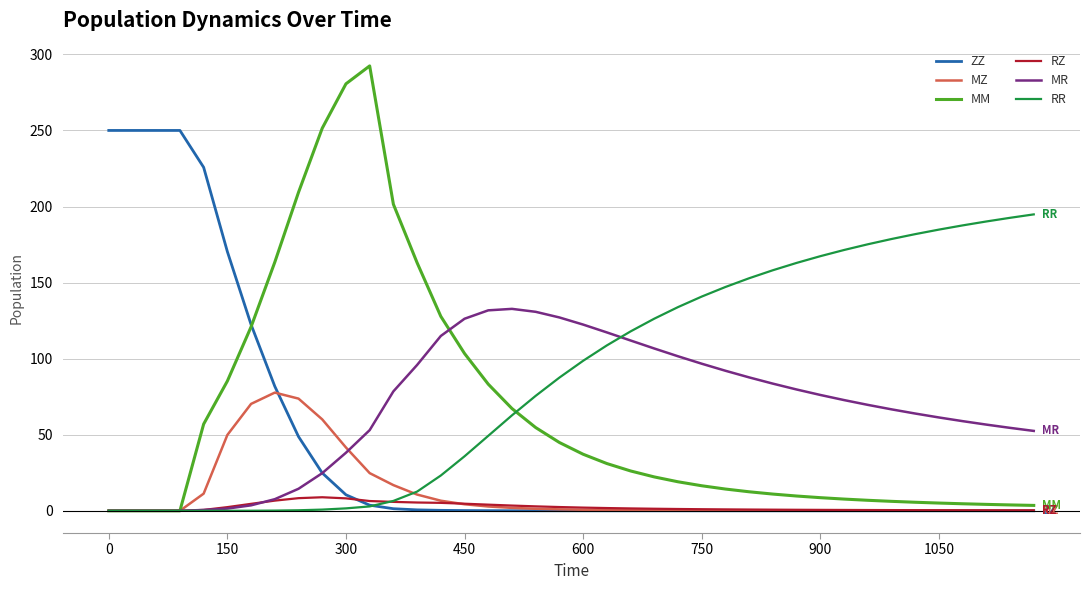

Which series has the widest spread of values?

MM